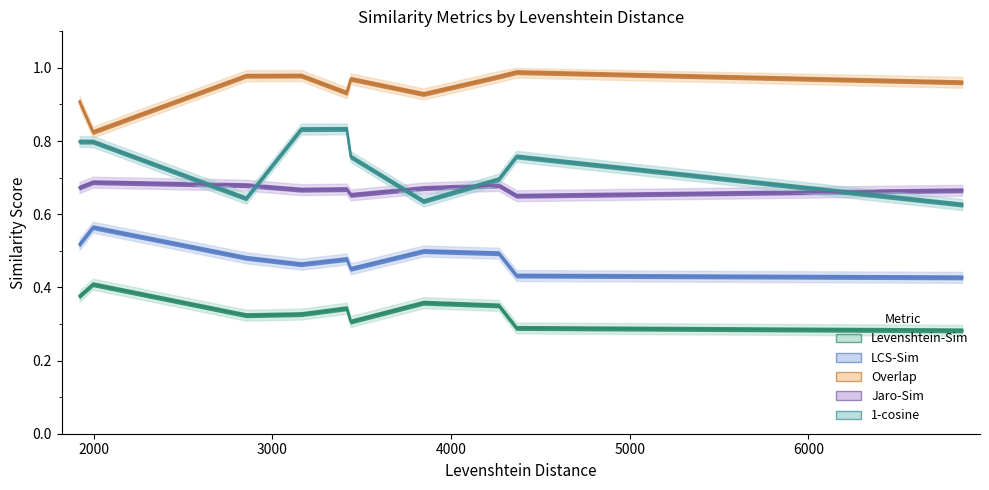

At ex02, list the series in order from smallest to largest.

Levenshtein-Sim, LCS-Sim, 1-cosine, Jaro-Sim, Overlap